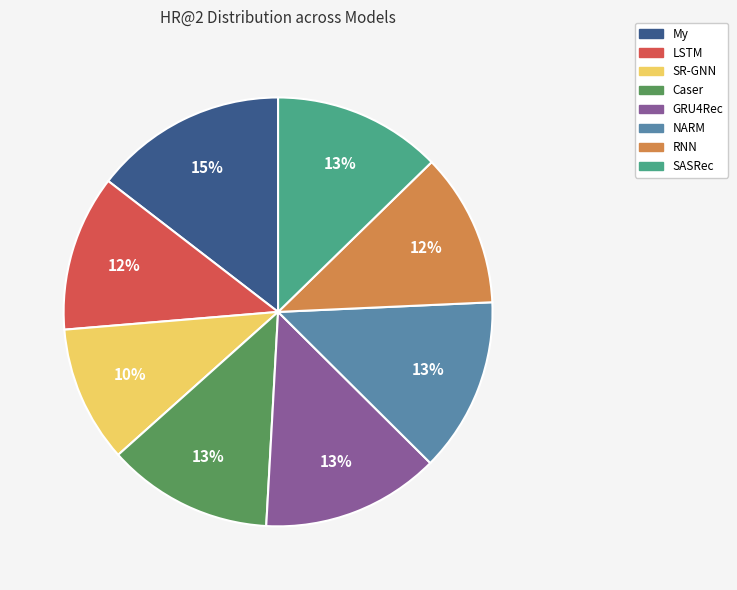

Is there a majority slice in this chart?

No